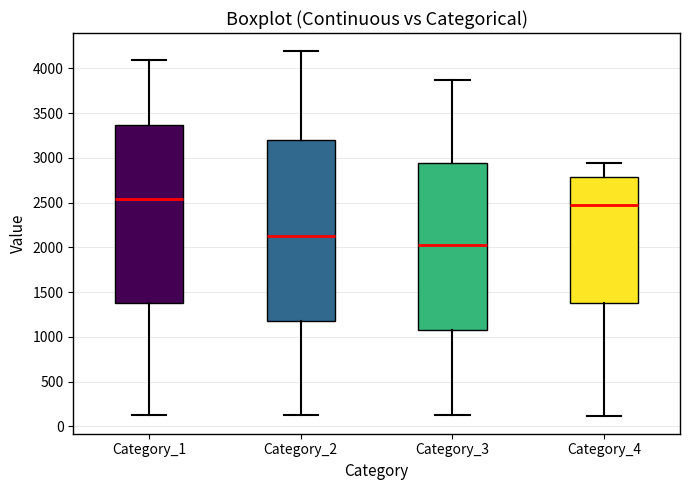

Reading left to right, read every box against the y-axis: the position of its median line, the range the box covers, and the ends of its whiskers. The values are not printed on the chart, so give them approximately, as read against the axis.

Category_1: median 2550, box 1400 to 3350, whiskers 150 to 4100
Category_2: median 2100, box 1200 to 3200, whiskers 150 to 4200
Category_3: median 2050, box 1050 to 2950, whiskers 150 to 3850
Category_4: median 2500, box 1400 to 2800, whiskers 100 to 2950